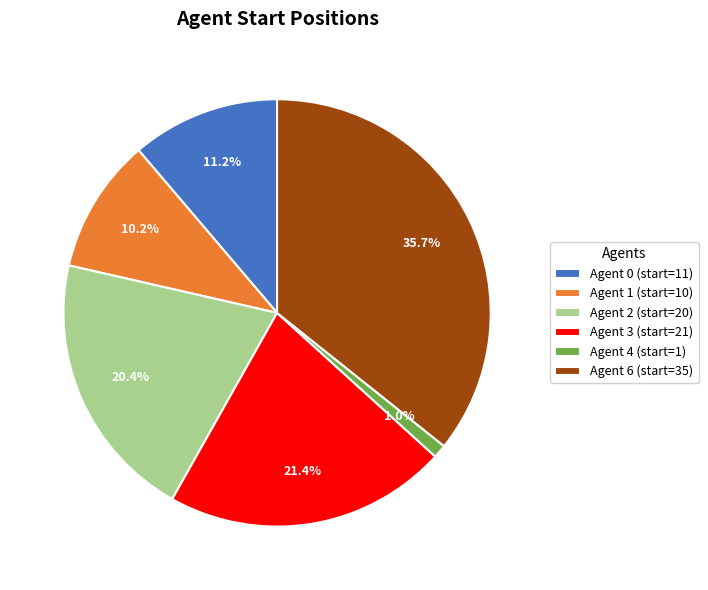

Is there a majority slice in this chart?

No